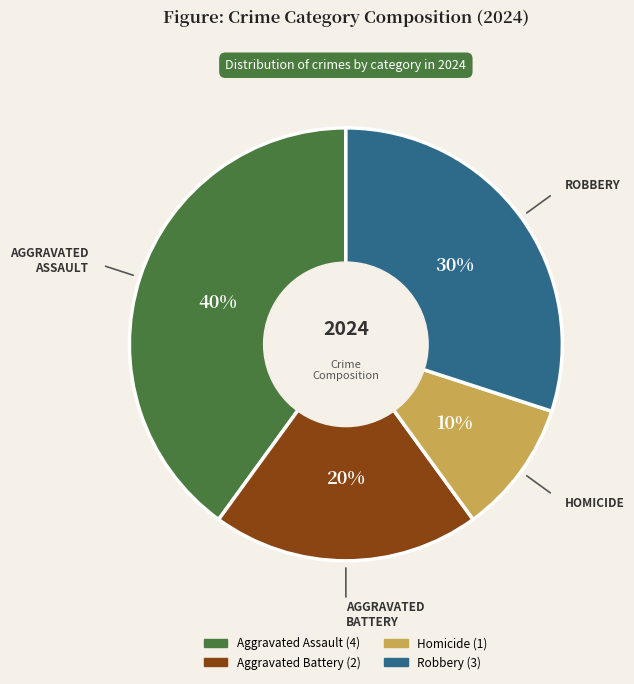

To the nearest percent, what portion does Robbery represent?

30%